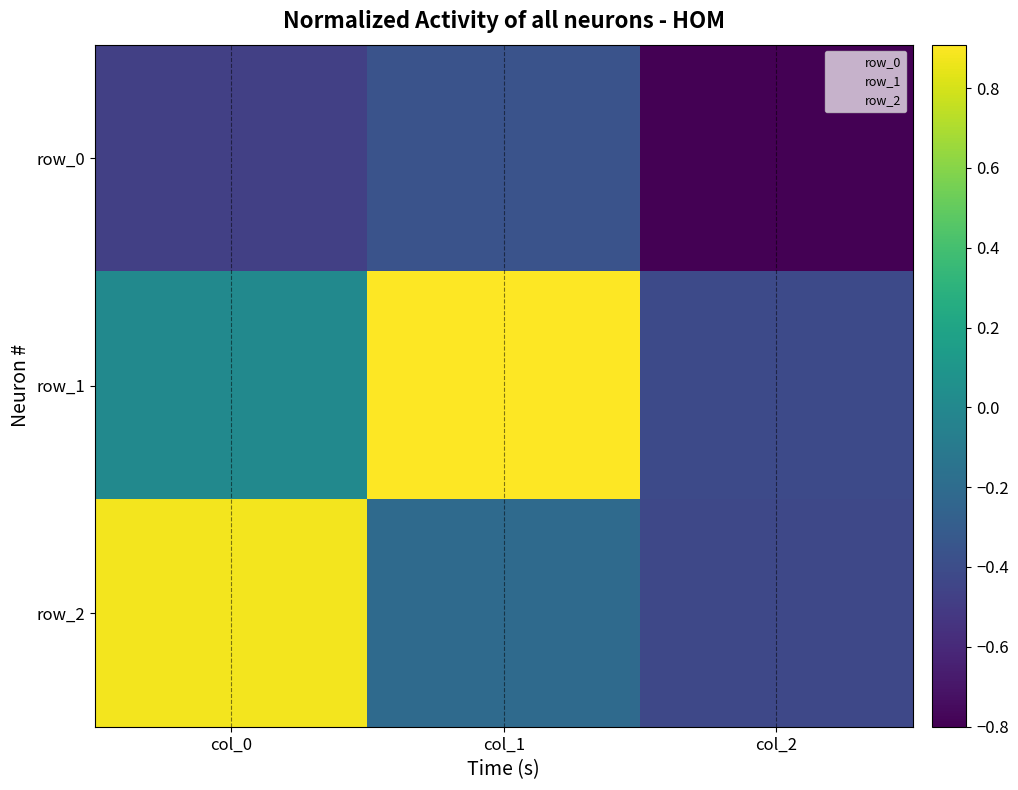

Rank the series by their maximum value, from highest to lowest.

row_1, row_2, row_0